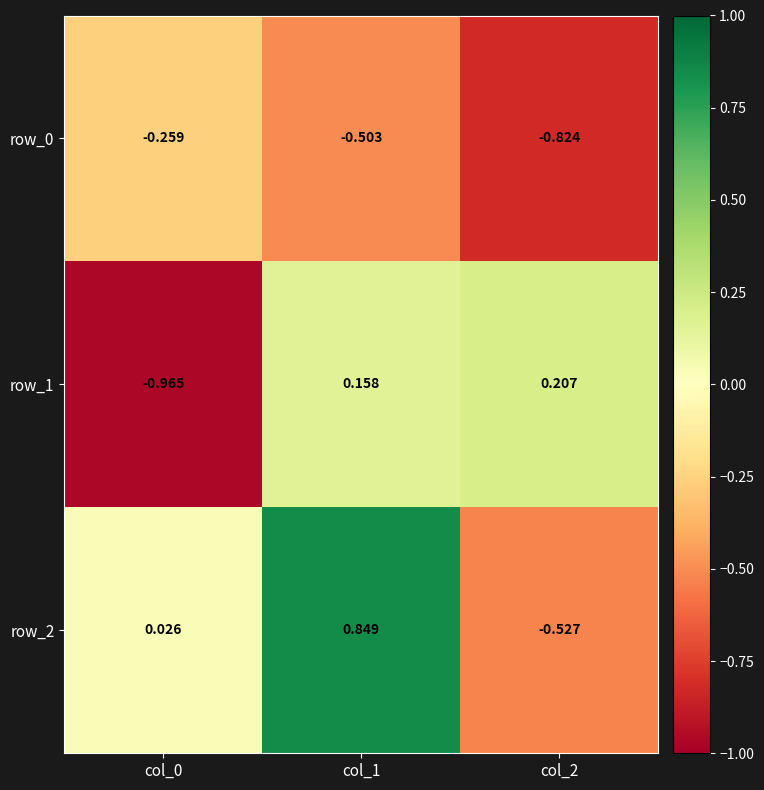

How many values in the row_1 series are below 0?

1